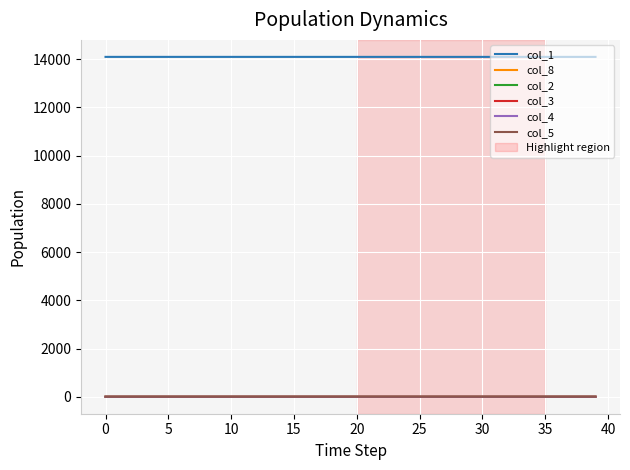

Which series has the largest total across all categories?

col_1